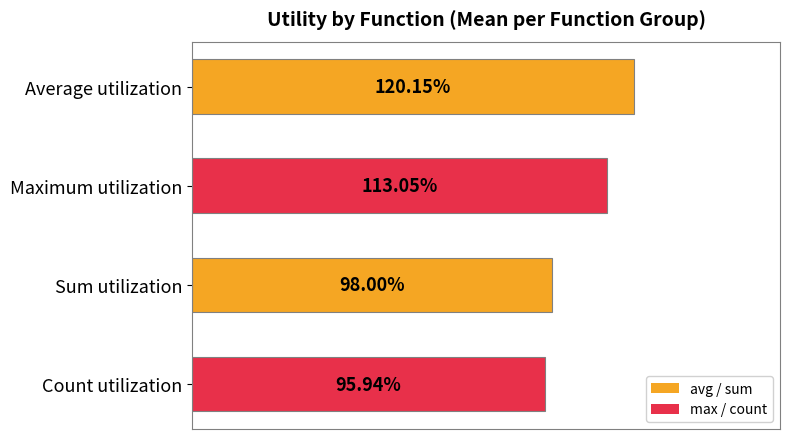

Are the bars grouped side by side (vs. stacked)?

No